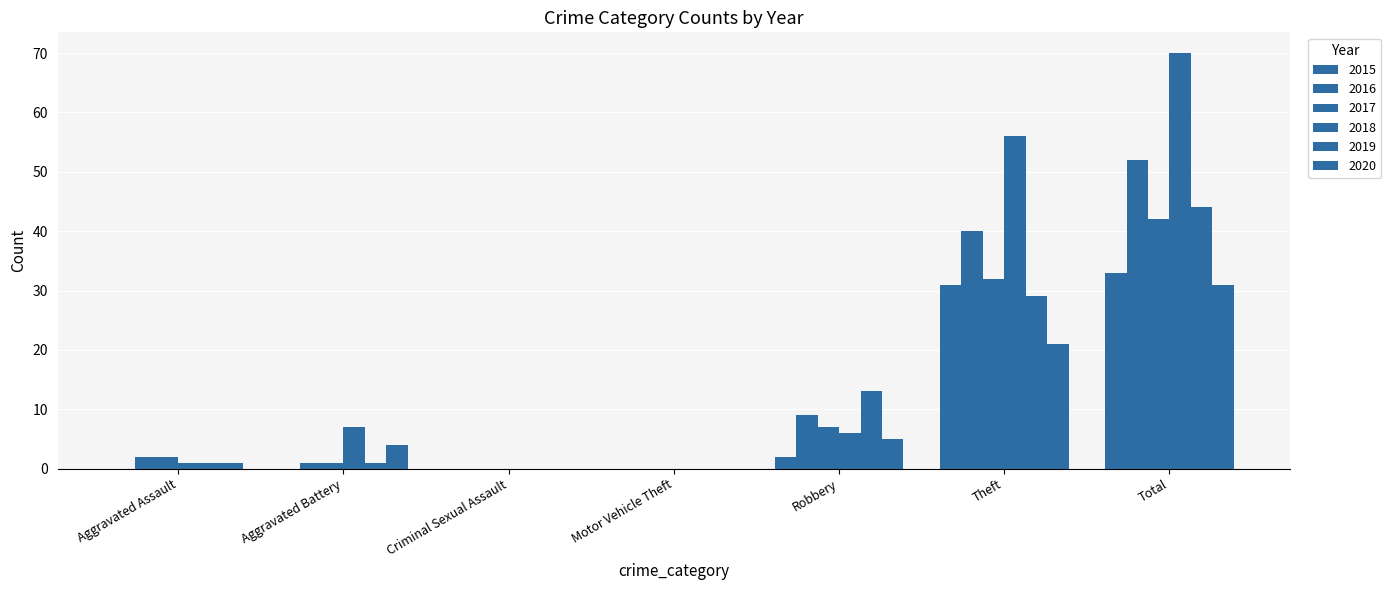

How many data points does each series have?

7